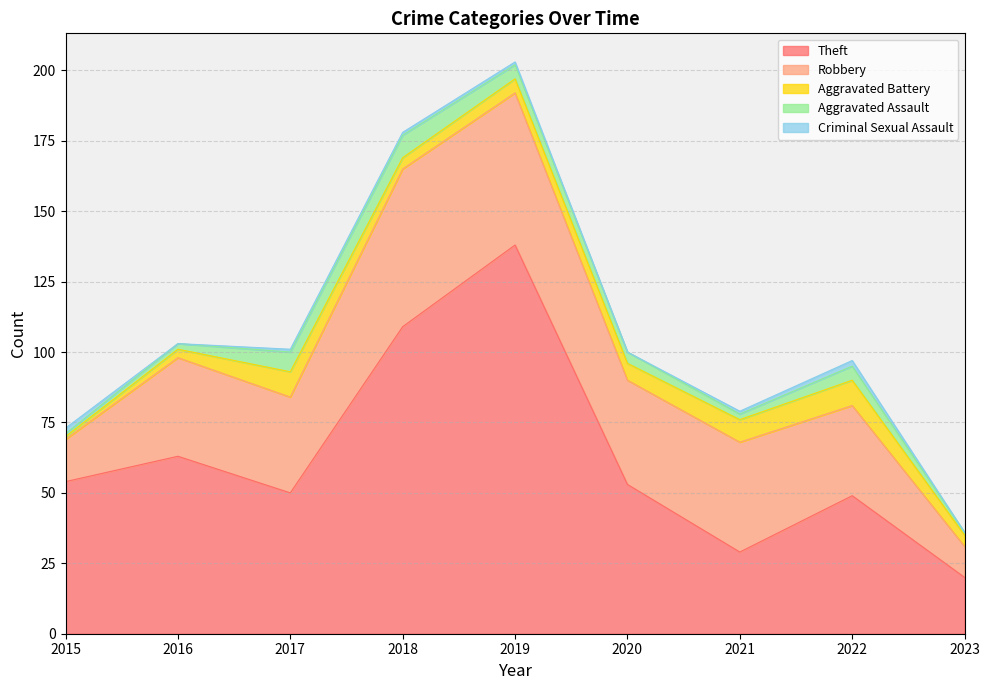

What are all the series names shown in the legend?

Theft, Robbery, Aggravated Battery, Aggravated Assault, Criminal Sexual Assault